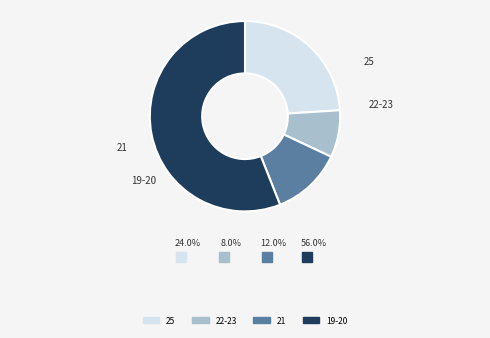

Is there any slice that represents more than half of the pie?

Yes